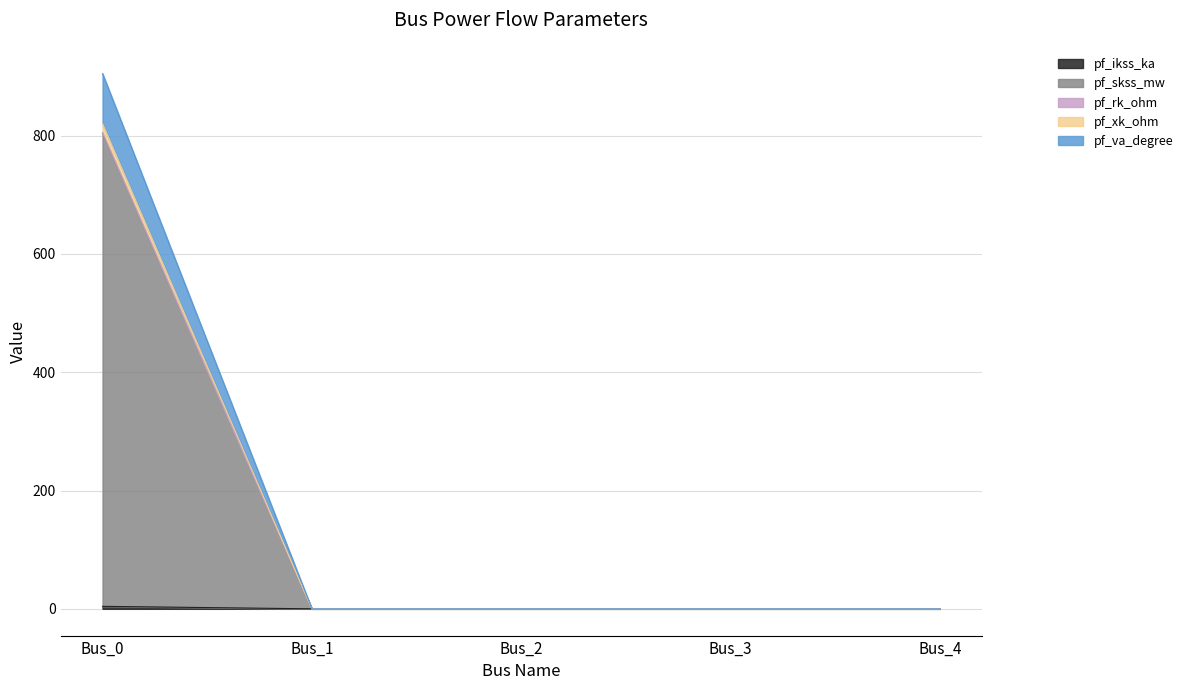

How many lines are shown in the chart?

5